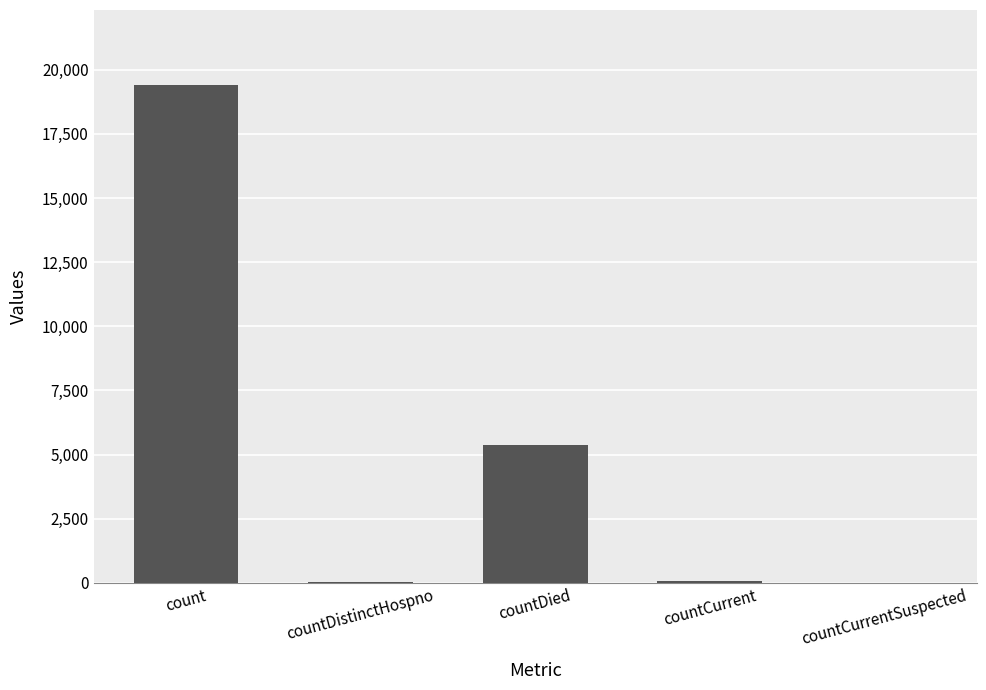

How many data points does each series have?

5